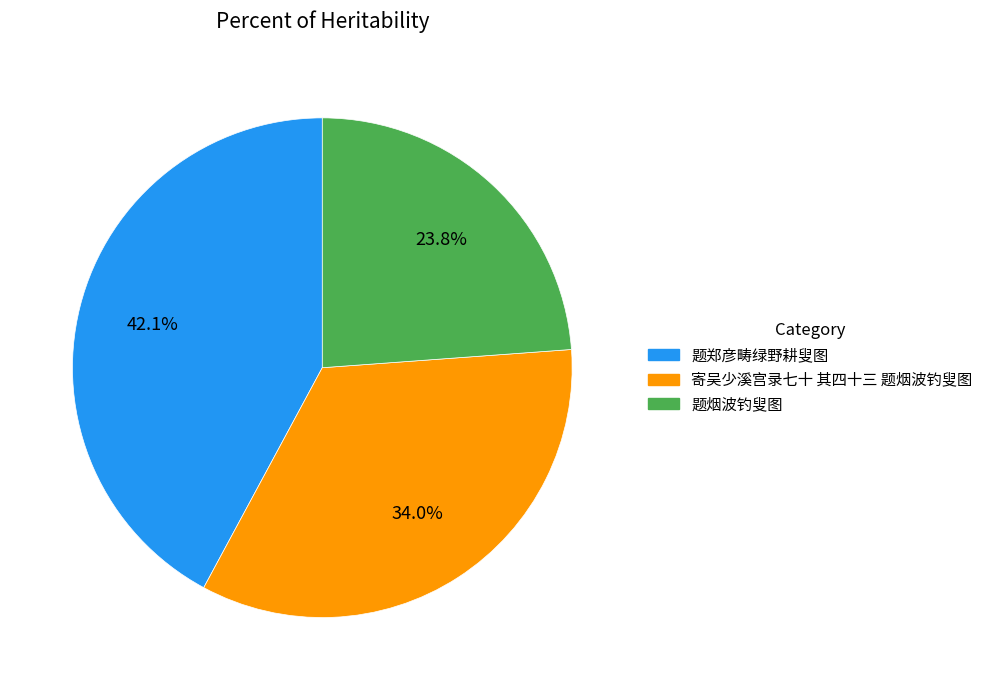

Rank the categories by value from lowest to highest.

题烟波钓叟图, 寄吴少溪宫录七十 其四十三 题烟波钓叟图, 题郑彦畴绿野耕叟图